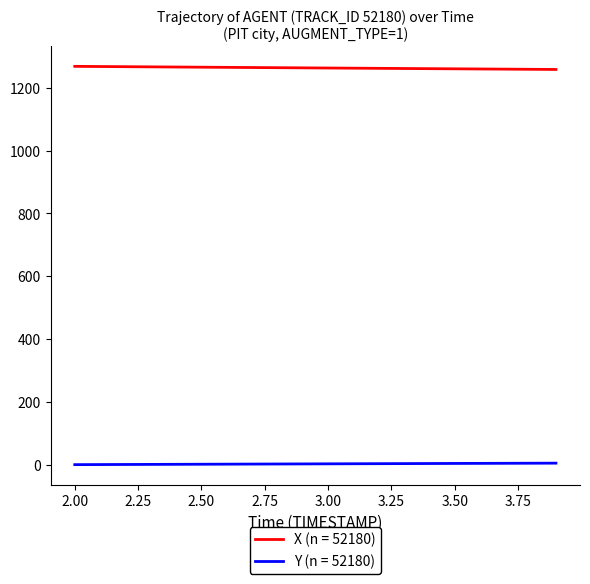

Which series has the largest total across all categories?

X (n = 52180)